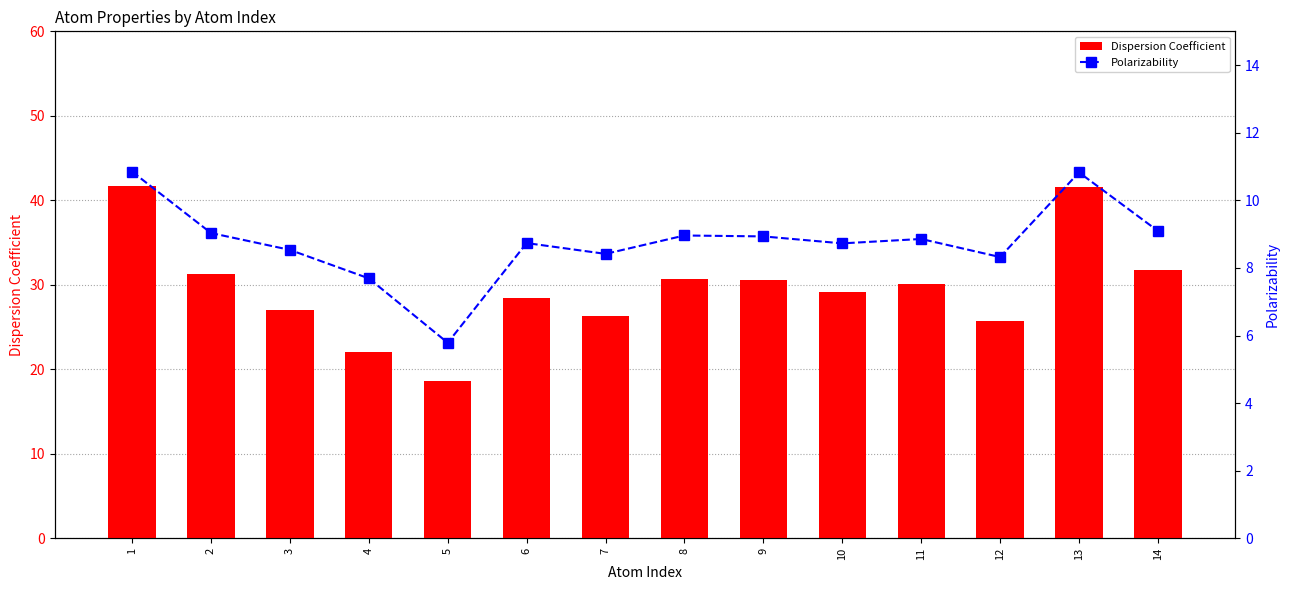

What is the value of the Polarizability bar at the 14th from the left?

9.1